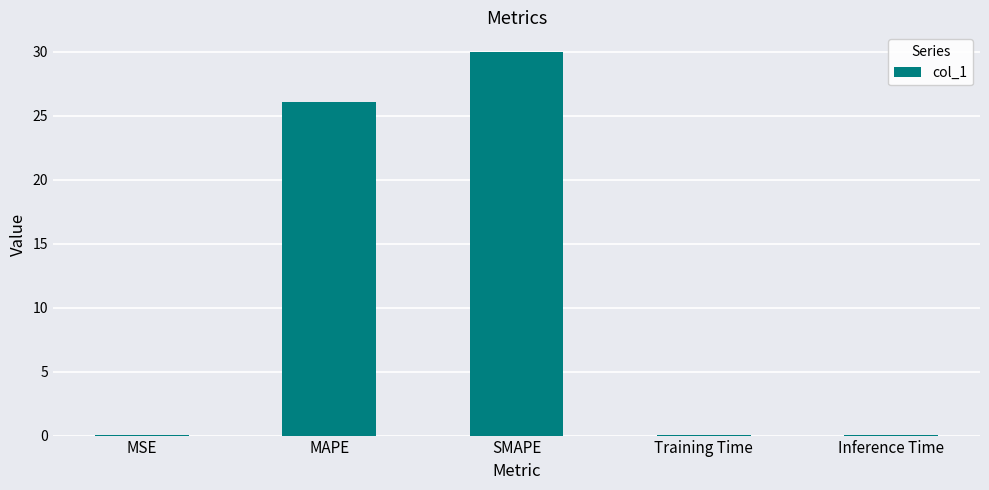

Read the value at Inference Time.

0.1